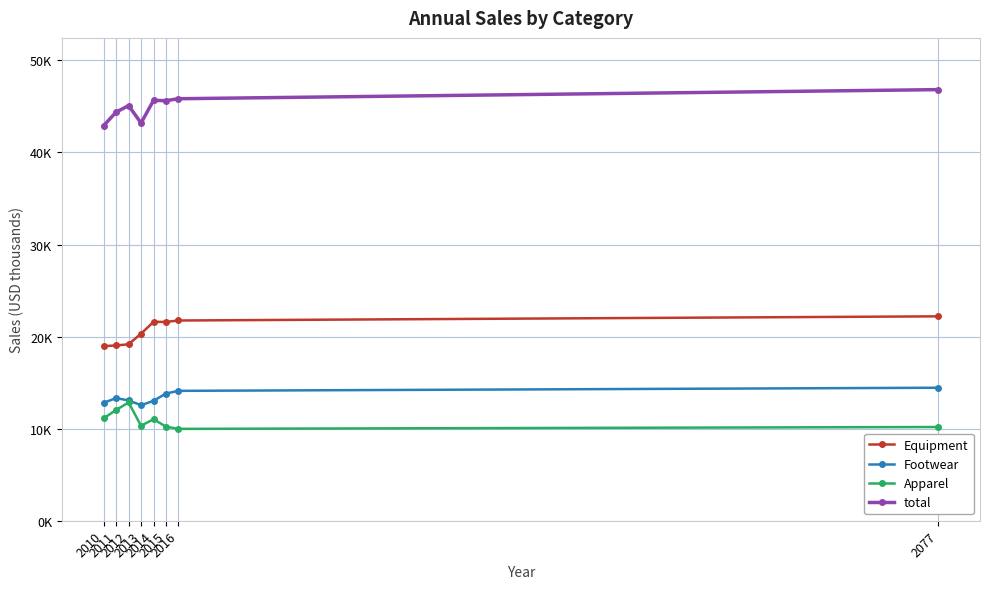

Reading right to left, list all the values displayed in this chart.

Equipment: 22200	21748	21594	21599	20319	19170	19033	18971
Footwear: 14445	14107	13814	13026	12546	13068	13318	12816
Apparel: 10179	9978	10217	11030	10307	12845	12035	11127
total: 46824	45835	45625	45655	43196	45083	44387	42914